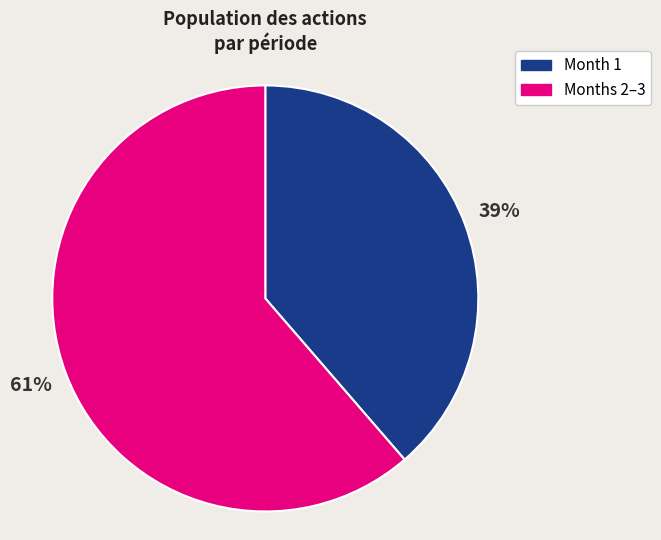

To the nearest percent, what percentage of the pie is Months 2–3?

61%